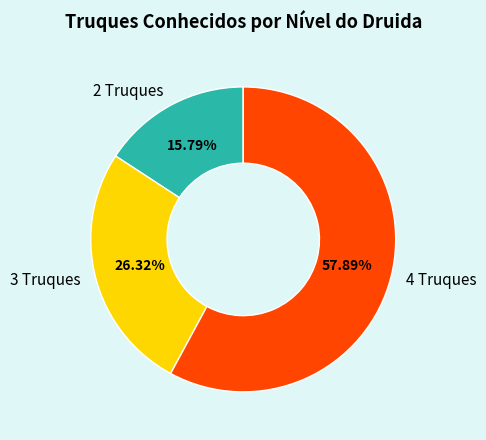

How many segments does this pie chart have?

3